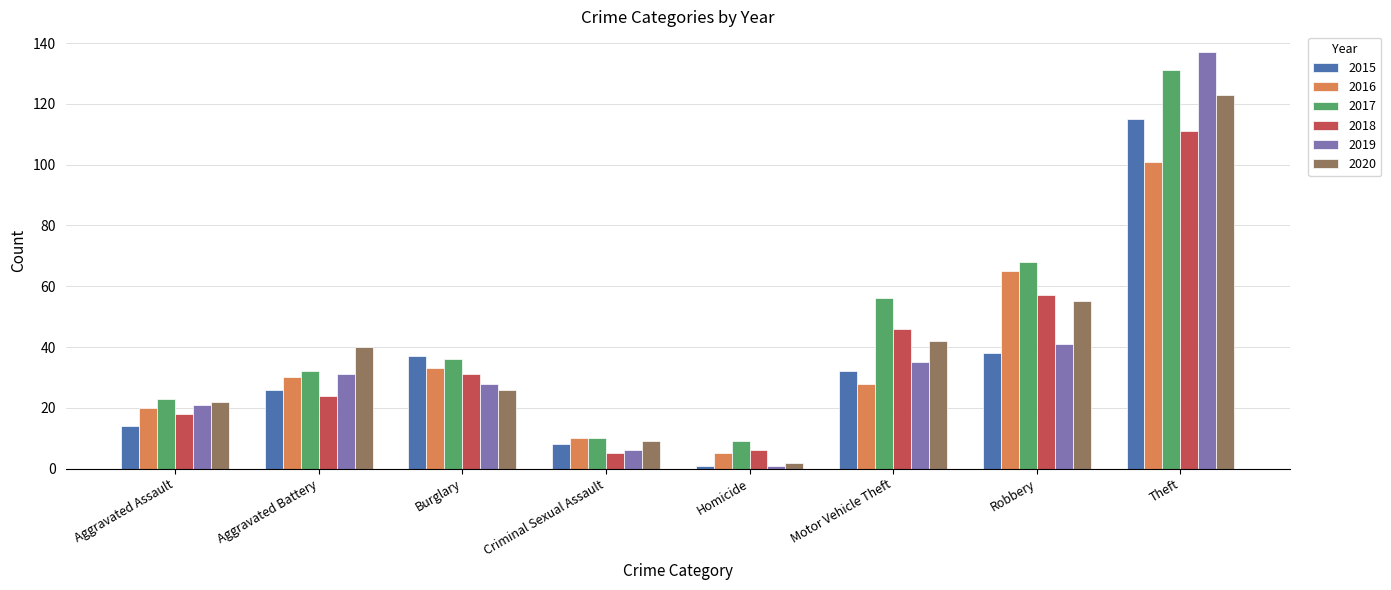

Does the chart contain stacked bars?

No